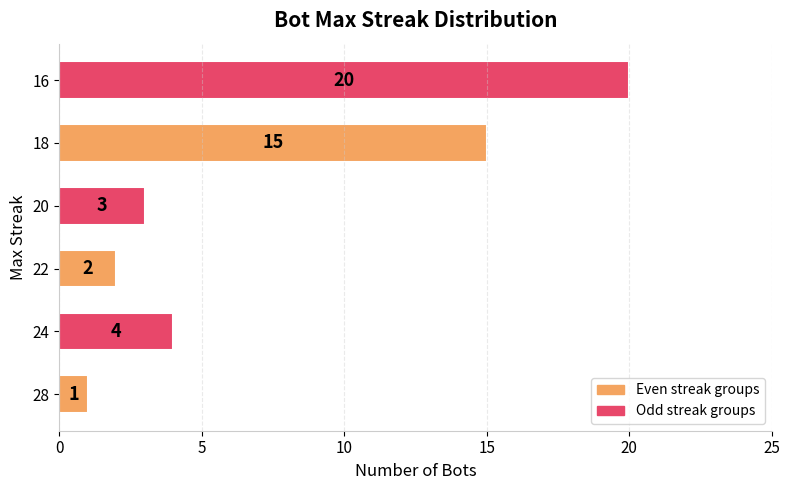

Which category has the highest value across all series?

16